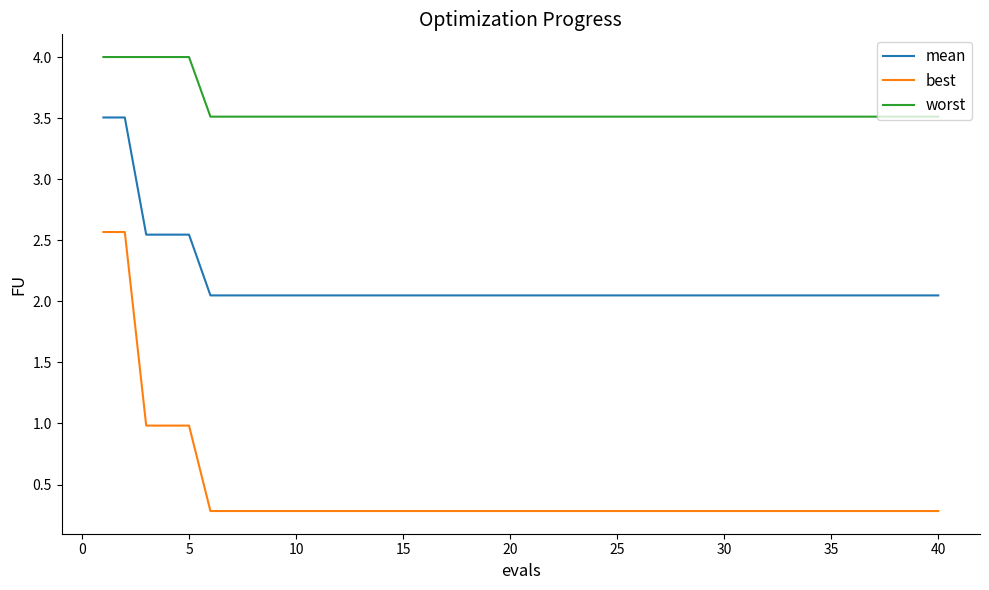

List the series in order of their peak value, lowest first.

best, mean, worst